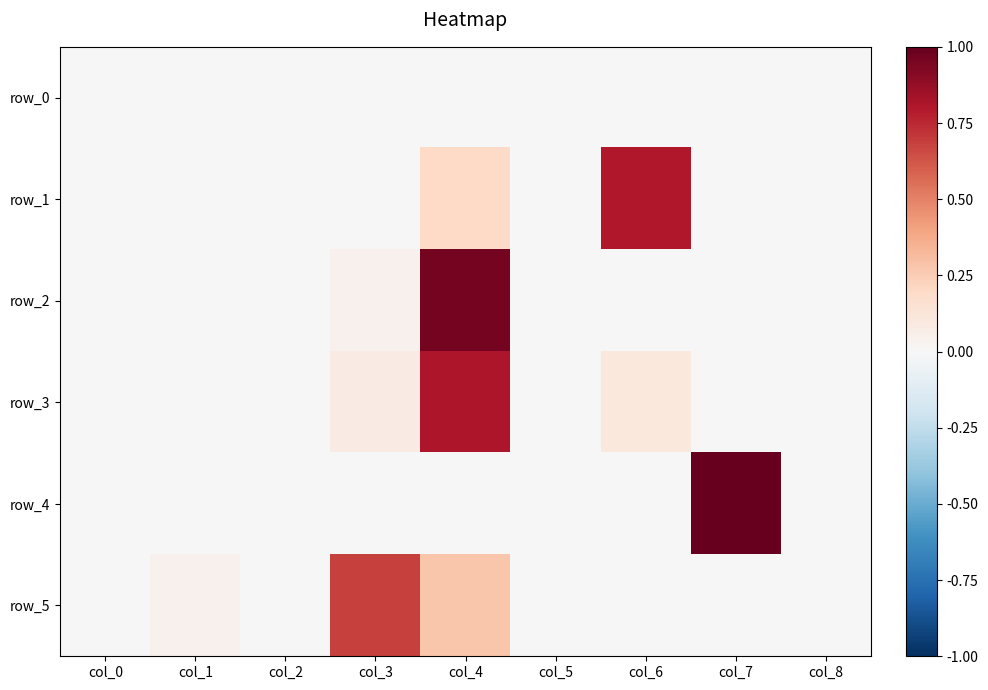

Rank the series at col_3 from highest to lowest value.

row_5, row_3, row_2, row_4, row_1, row_0